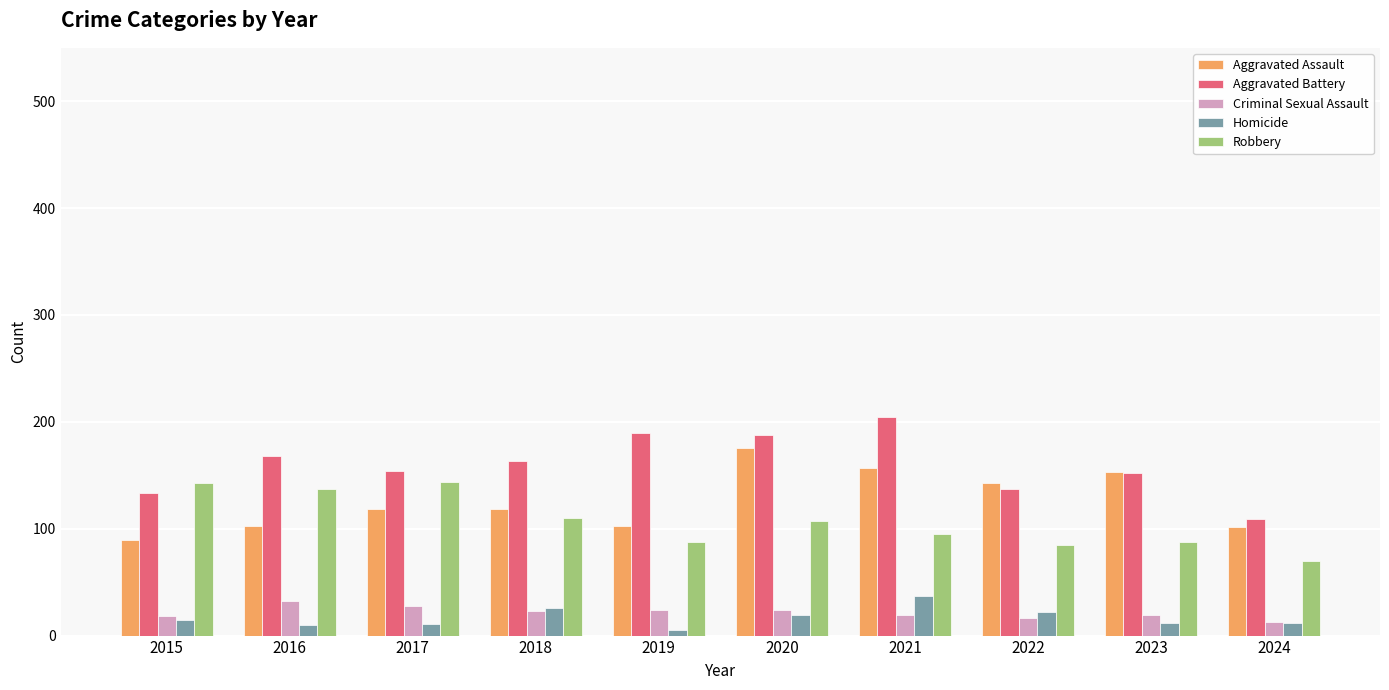

The Aggravated Battery series shows 178 at 2022. True or false?

False